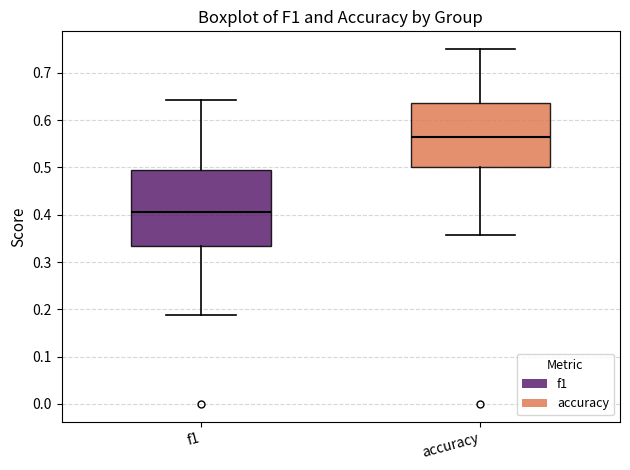

Reading left to right, read every box against the y-axis: the position of its median line, the range the box covers, and the ends of its whiskers. The values are not printed on the chart, so give them approximately, as read against the axis.

f1: median 0.41, box 0.33 to 0.49, whiskers 0.19 to 0.64
accuracy: median 0.56, box 0.50 to 0.64, whiskers 0.36 to 0.75